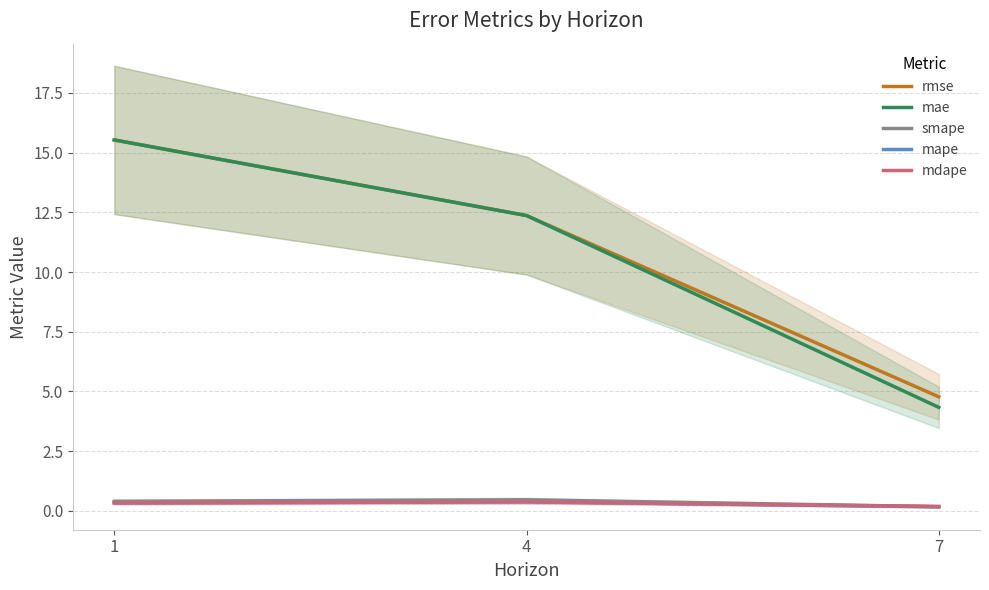

What is the value of the smape point at the 2nd from the left?

0.5